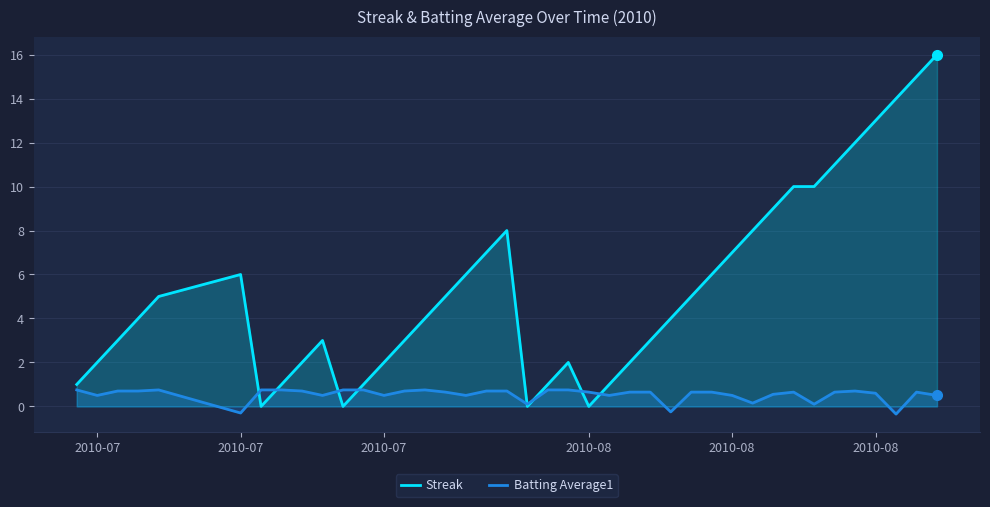

Which series ends up on top after the final intersection of Batting Average1 and Streak?

Streak